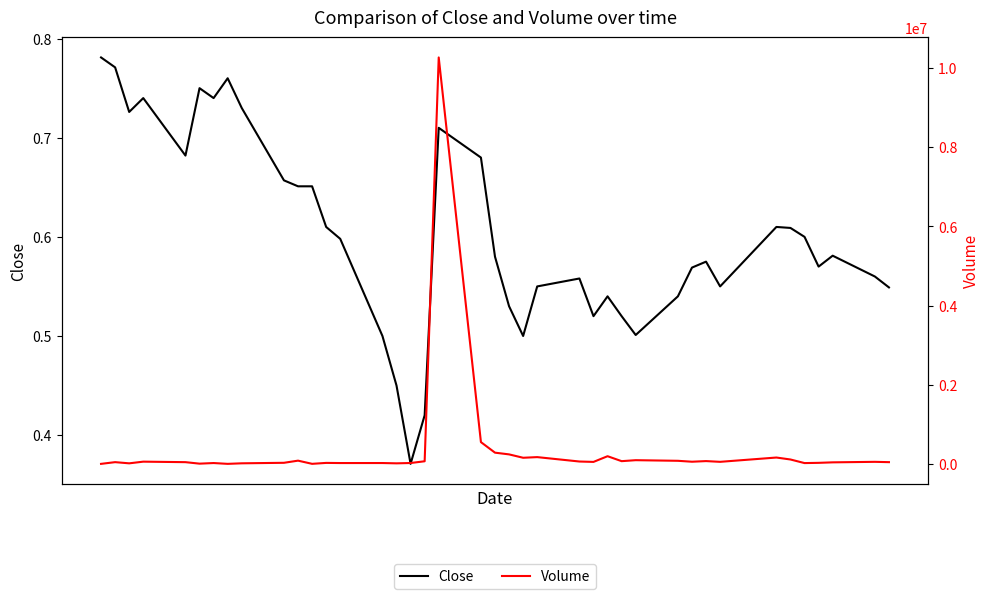

Is the value of Volume at 5 greater than the value of Close at 32?

Yes